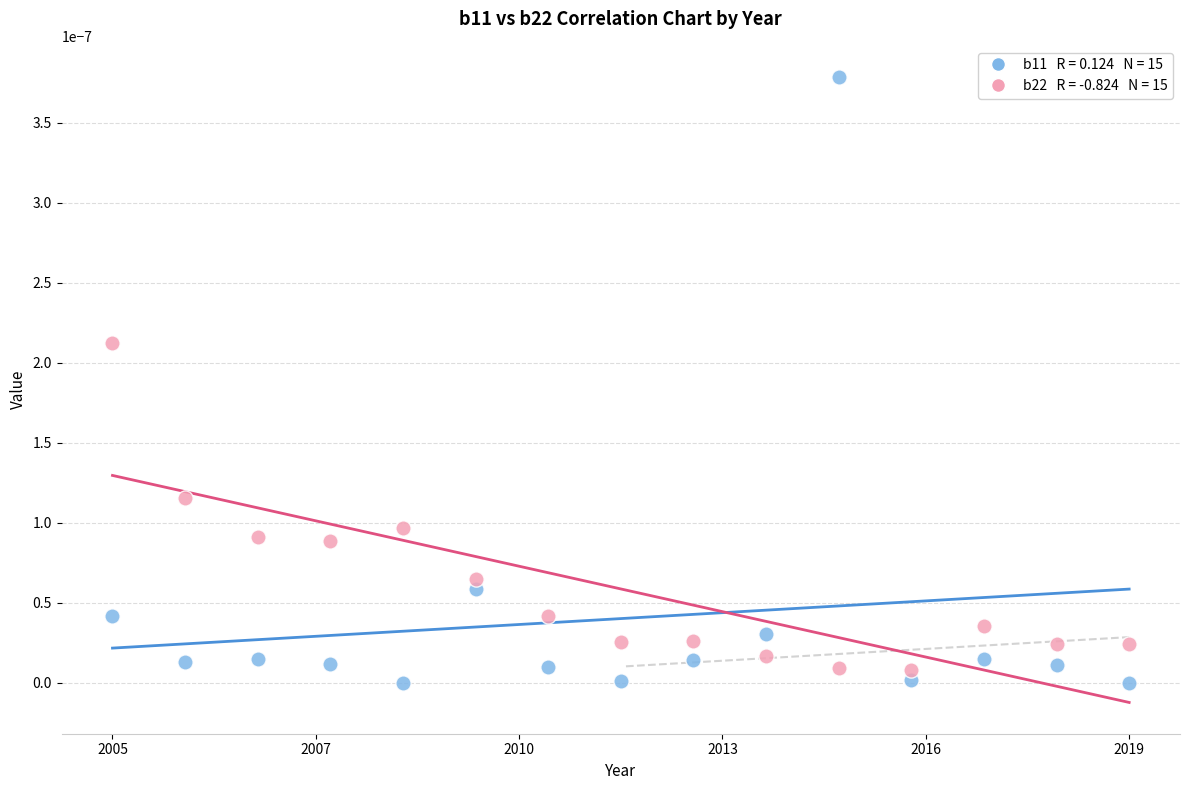

Across all data points, what is the range of X values (max minus min)?

1.0